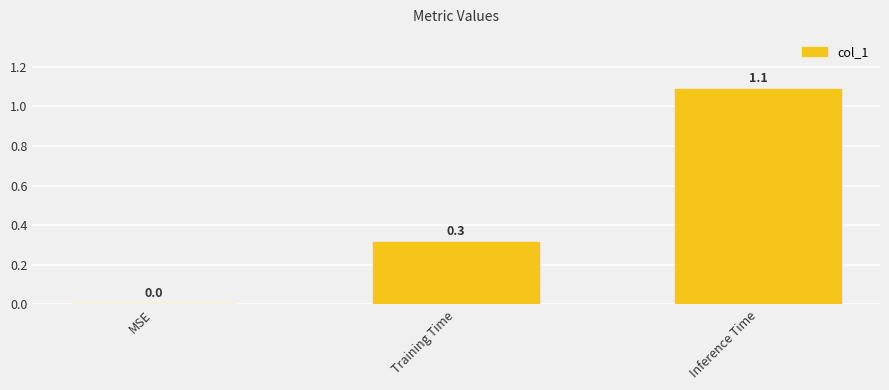

What is the maximum value shown in the chart?

1.1